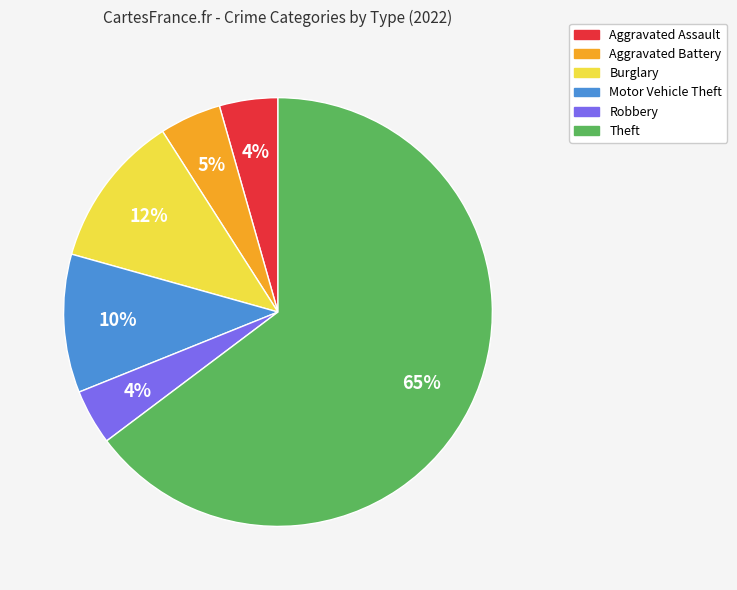

Which has a higher value, Theft or Aggravated Assault?

Theft